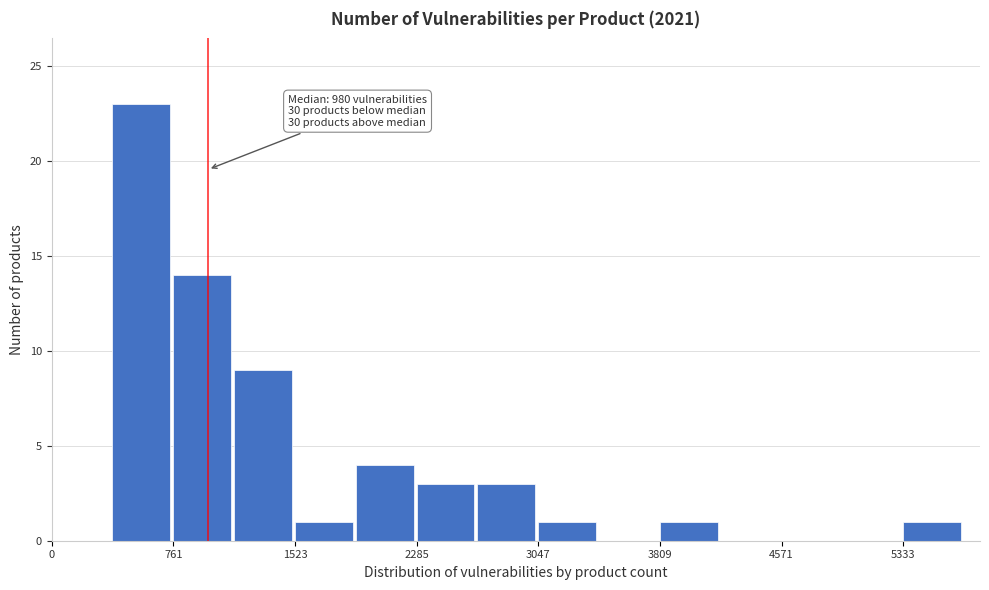

Read against the x-axis, roughly where is the centre of the tallest bar?

600